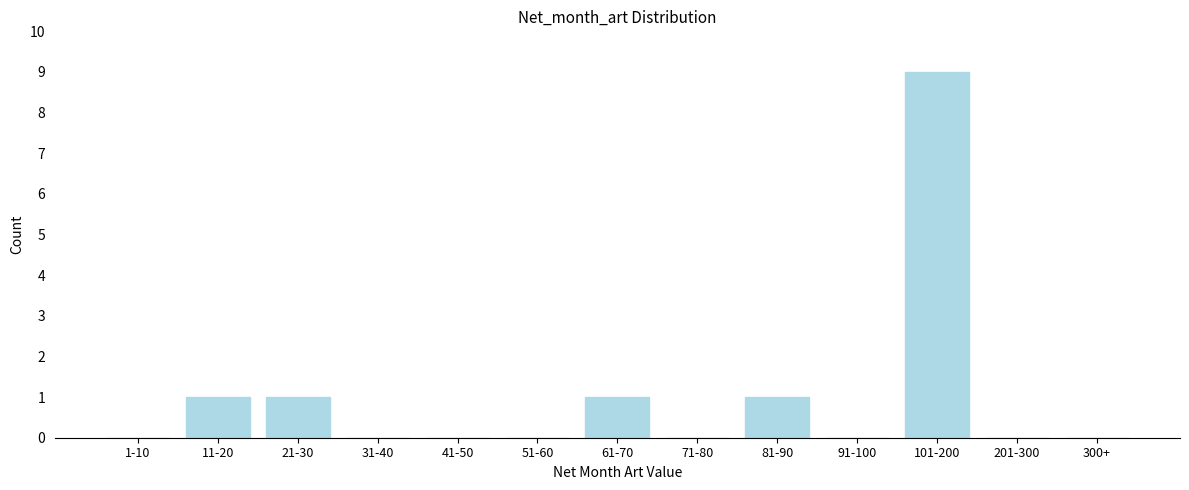

Reading left to right, extract all data points from this chart.

1-10=0	11-20=1	21-30=1	31-40=0	41-50=0	51-60=0	61-70=1	71-80=0	81-90=1	91-100=0	101-200=9	201-300=0	300+=0